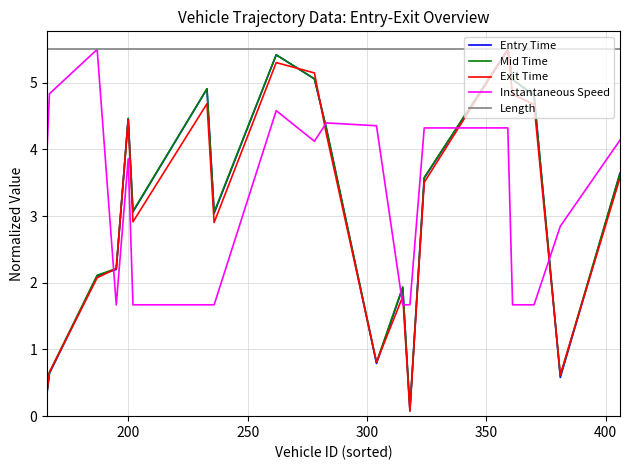

How many times do Entry Time and Instantaneous Speed cross each other?

6